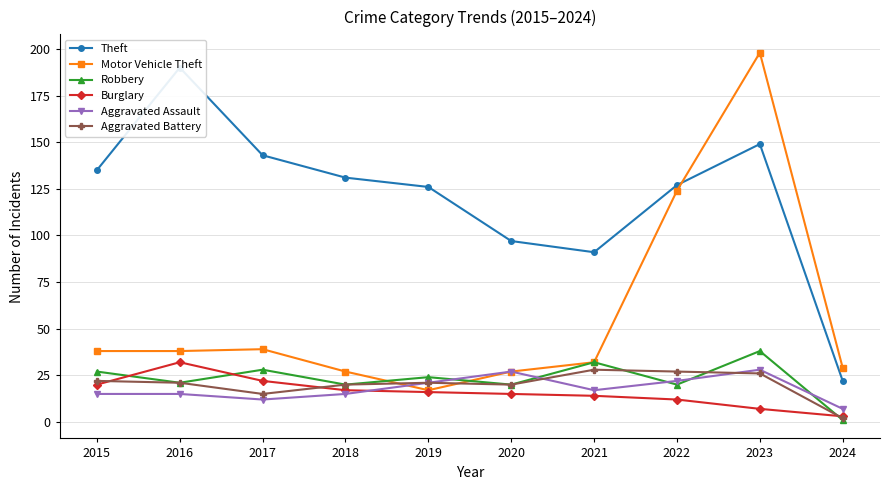

What is the greatest value displayed?

198